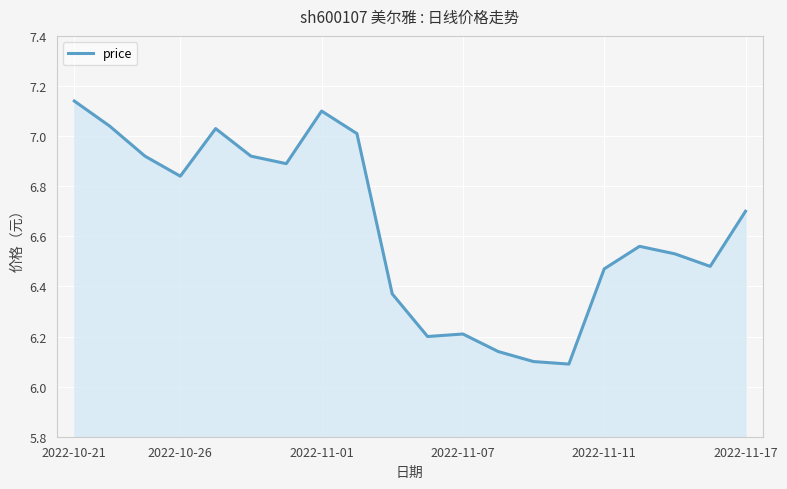

Is this an area chart (filled region under the line)?

Yes